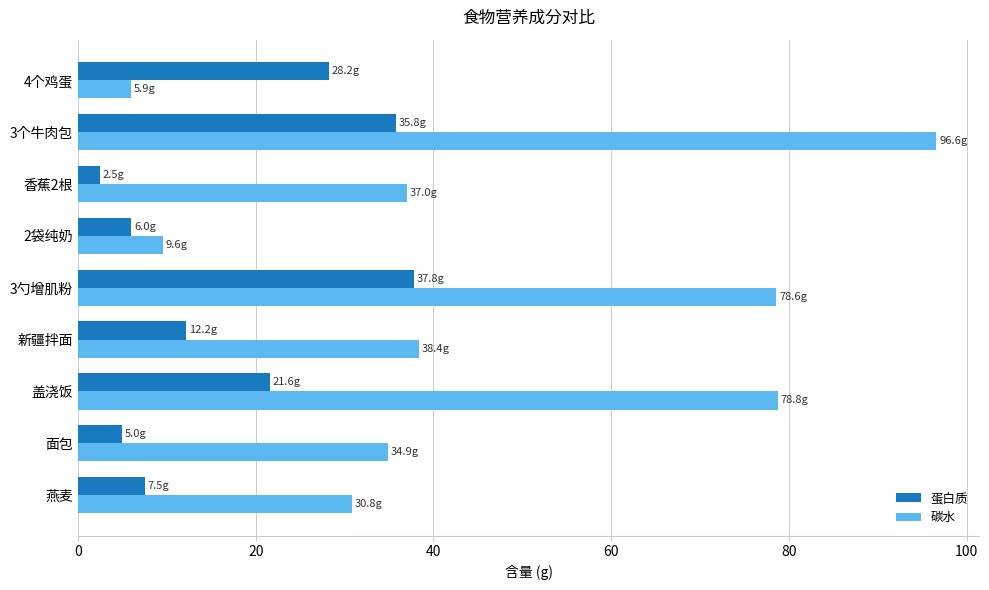

What is the highest value of the 碳水 series?

96.6